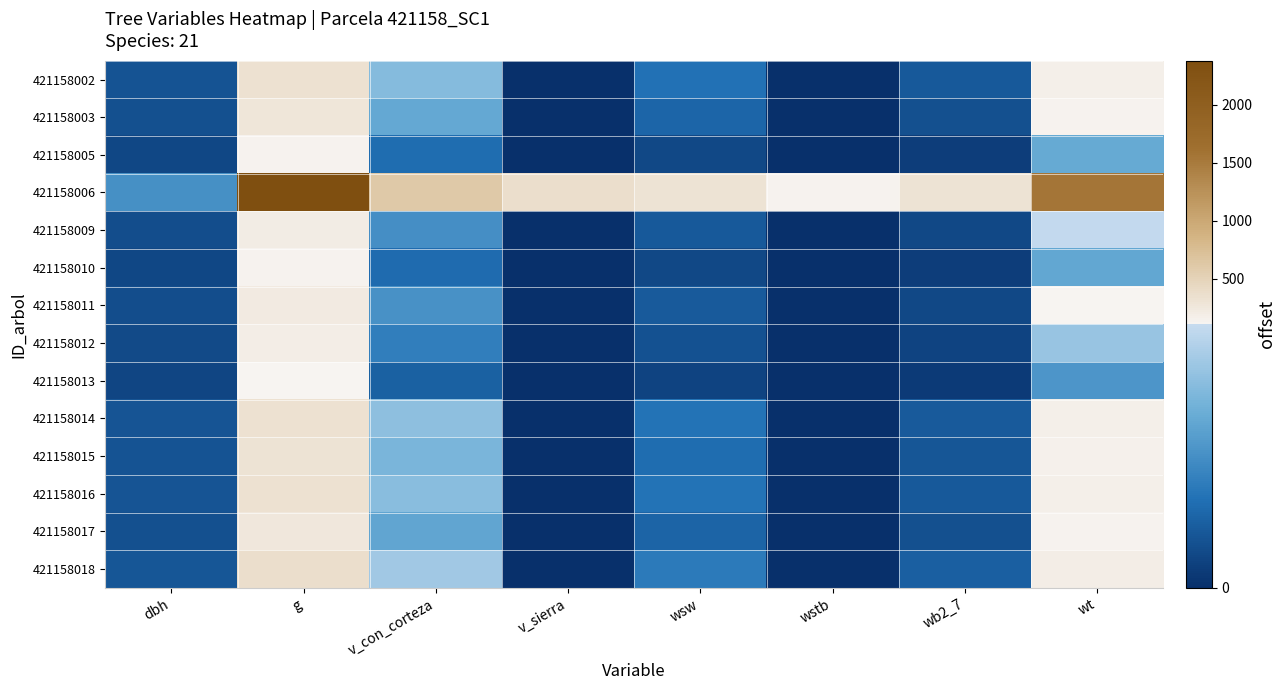

What is the maximum value shown in the chart?

2379.7